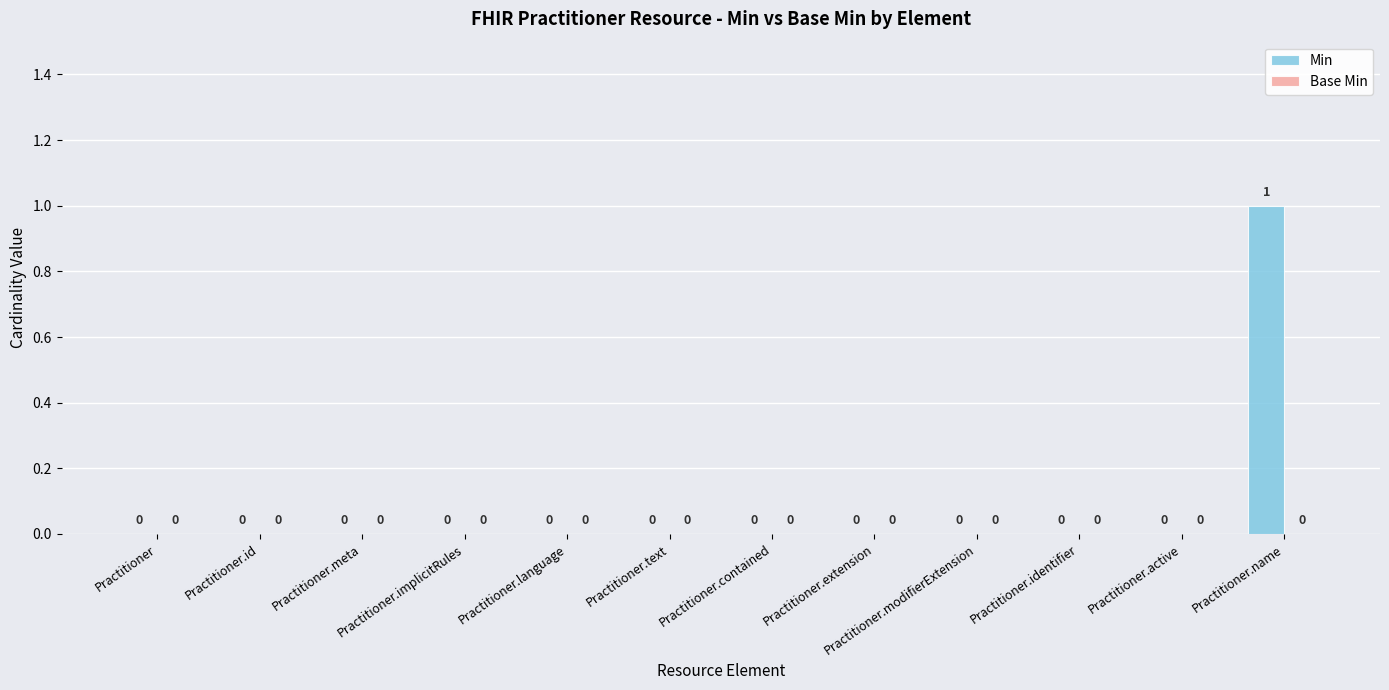

Is it true that the value at Practitioner.modifierExtension is 1?

False